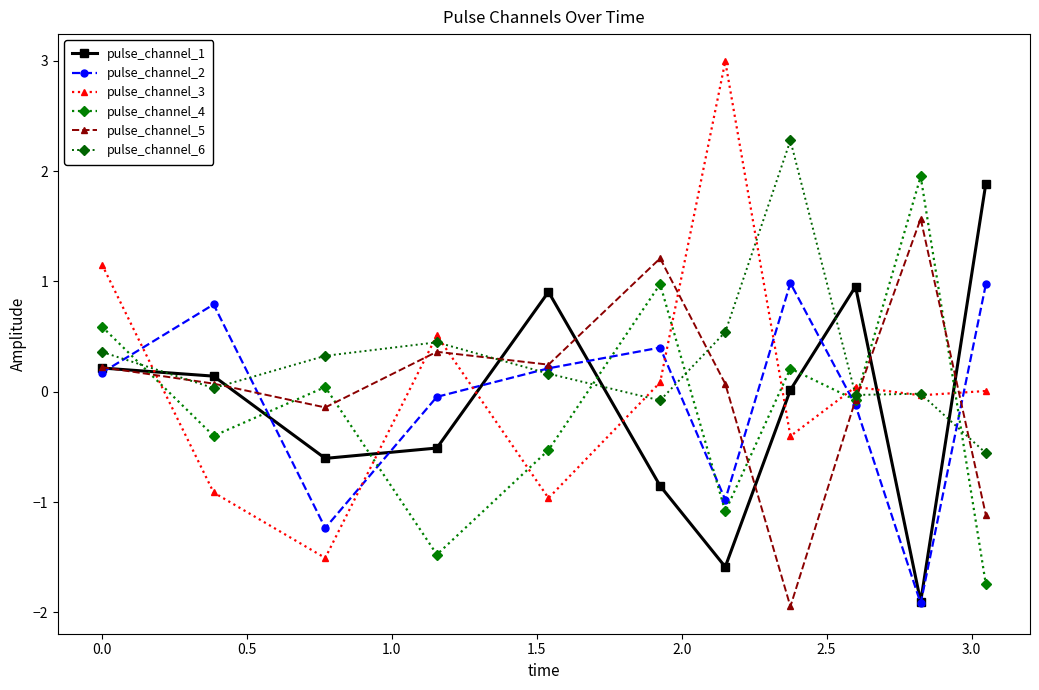

Does the chart display data point markers on the line(s)?

Yes